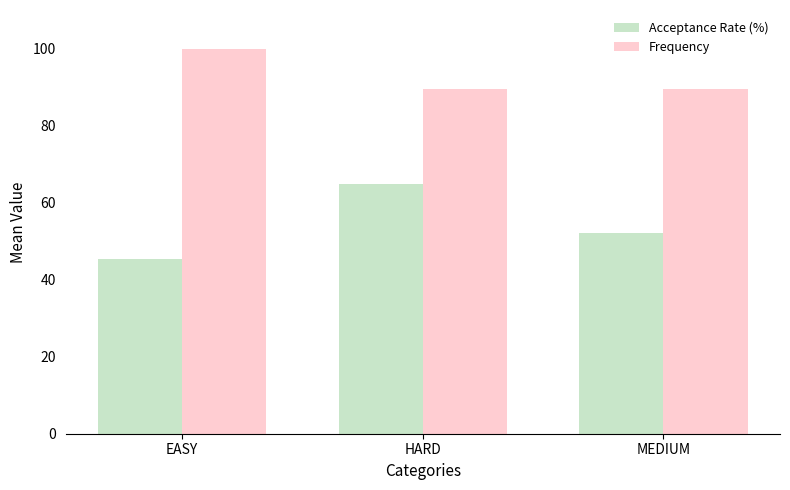

What is the difference between the highest and lowest values at HARD?

24.8